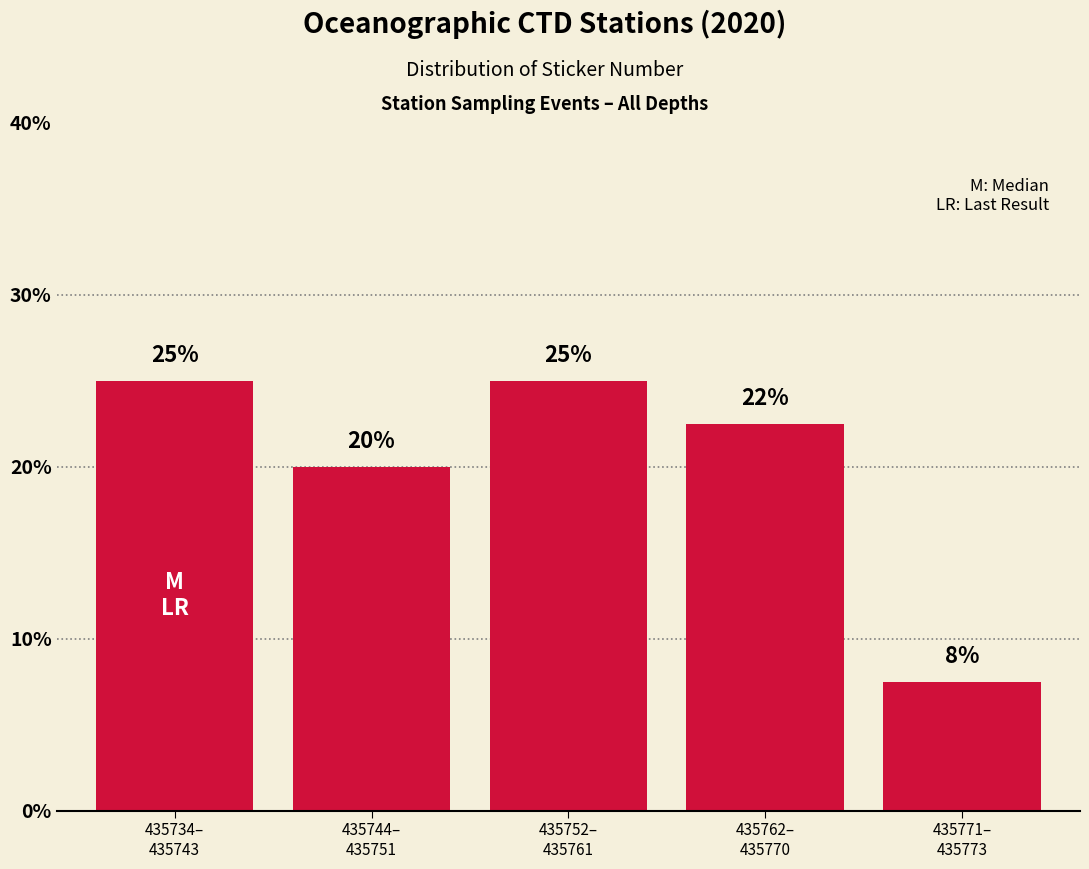

What is the average value?

20.0